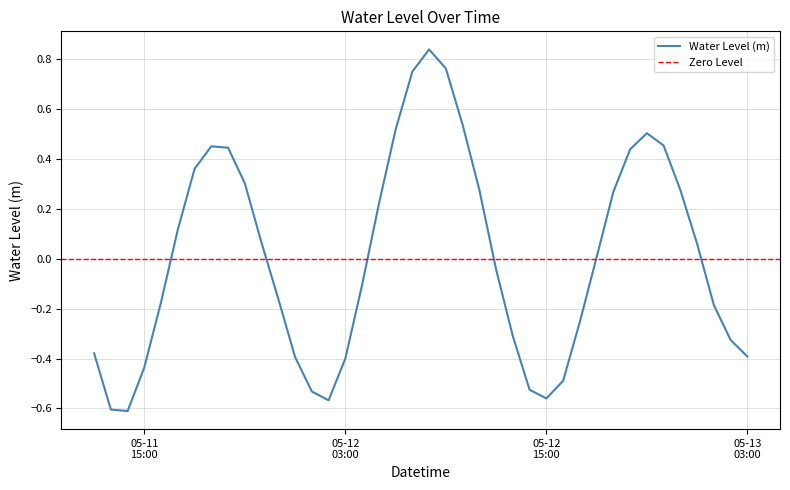

The chart shows a value of -0.6 at 2023-05-11 14:00. True or false?

True